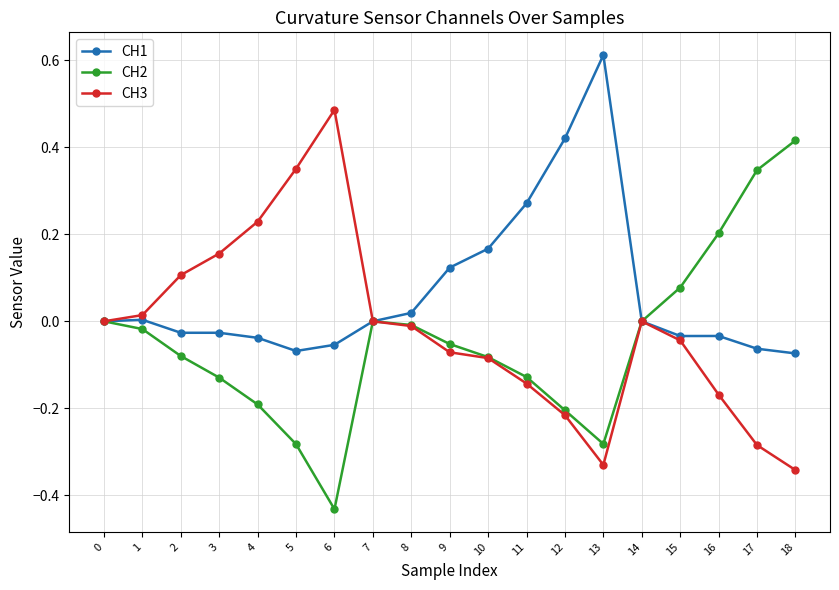

The value of CH3 at 12 is -0.2. True or false?

True